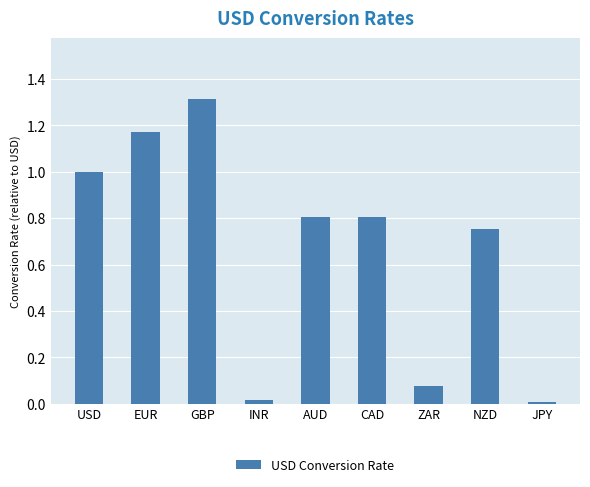

The value at EUR is 1.6. True or false?

False